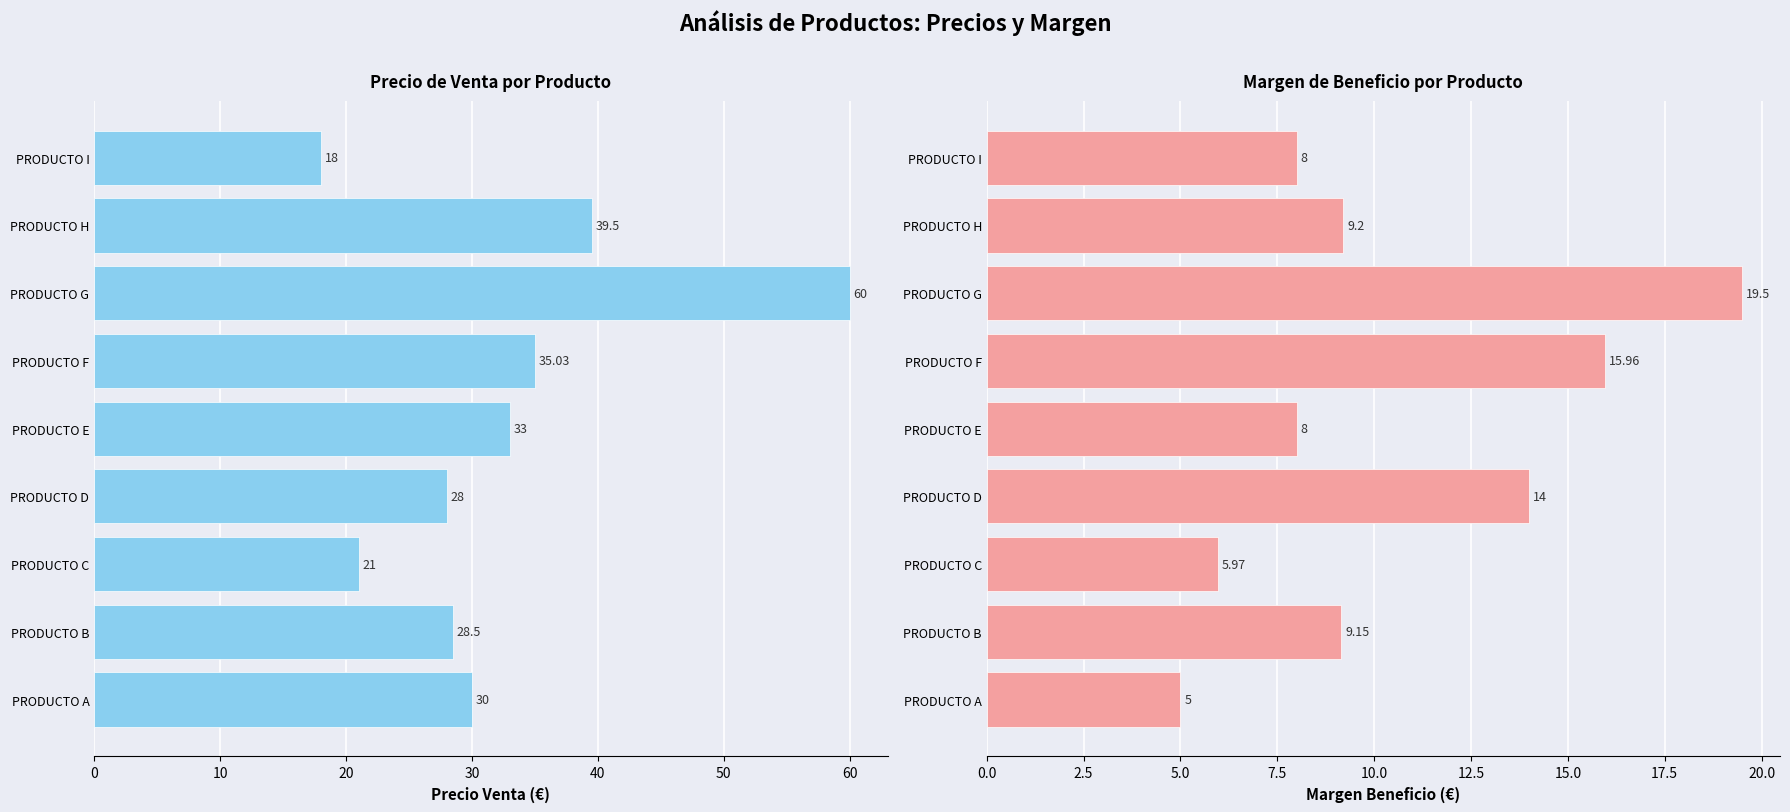

List the series in order of their peak value, lowest first.

MARGEN BENEFICIO, PRECIO VENTA